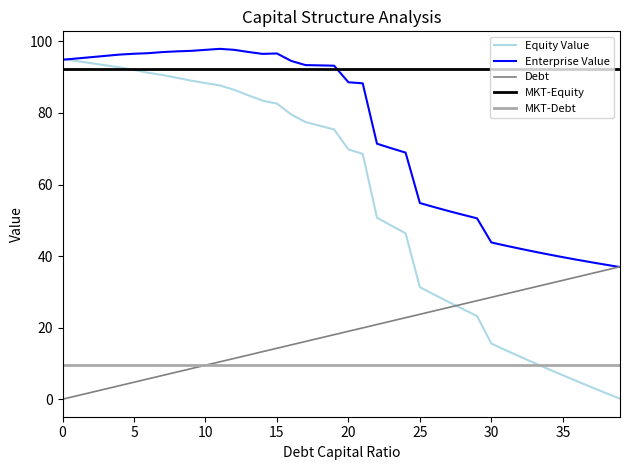

How many data points in enterprise_value are above 93?

20